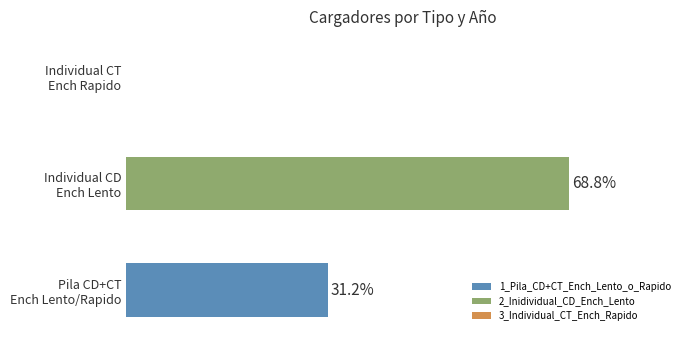

Which series has the widest spread of values?

1_Pila_CD+CT_Ench_Lento_o_Rapido